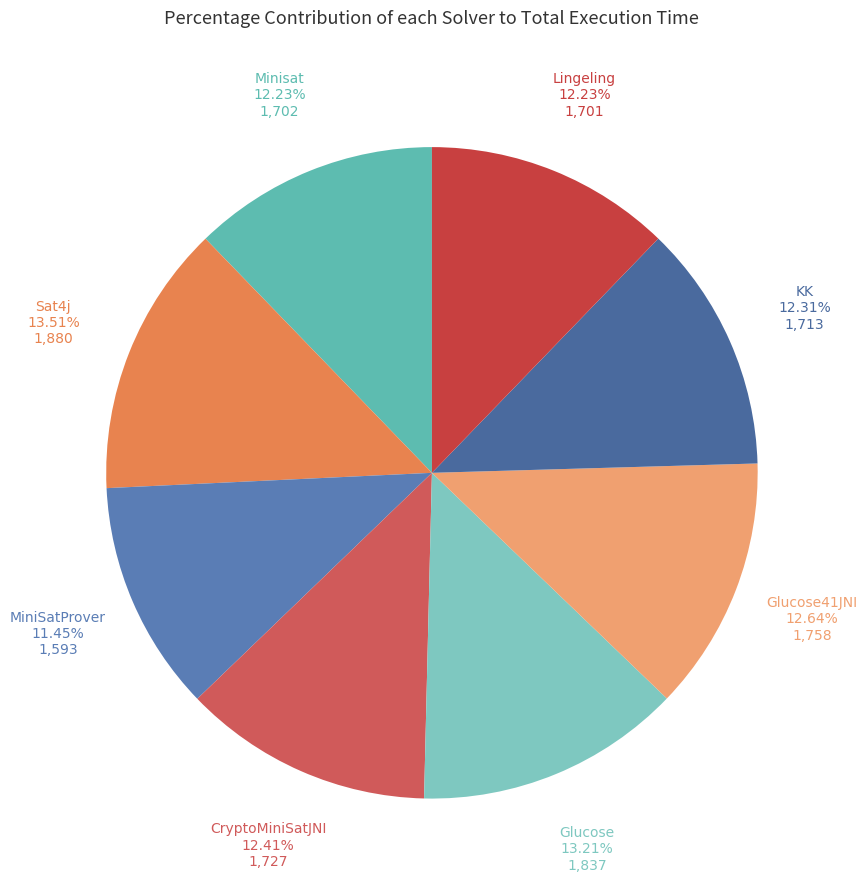

Approximately how many times larger is the value at Sat4j compared to Lingeling?

1.1